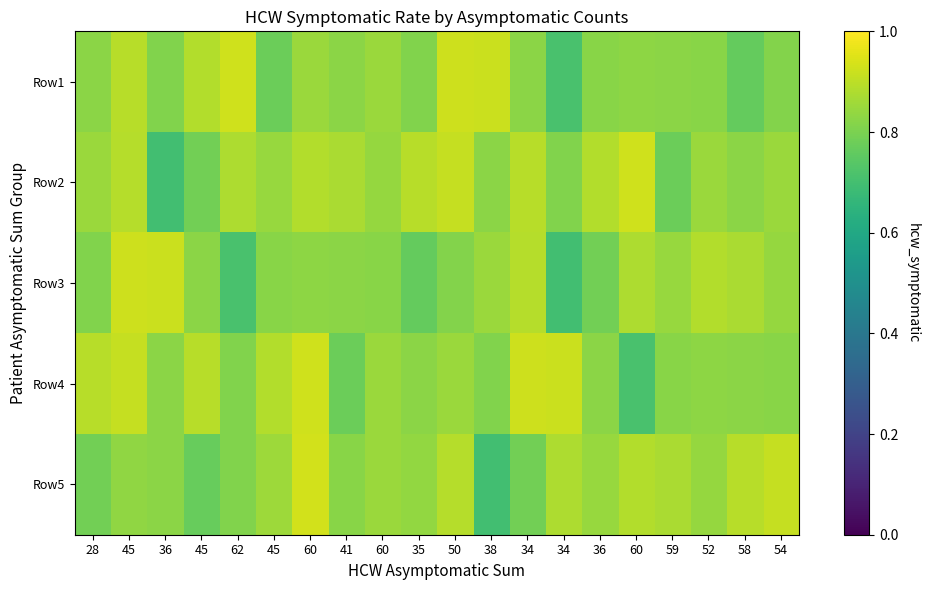

Which has a higher value, 60 or 59?

60